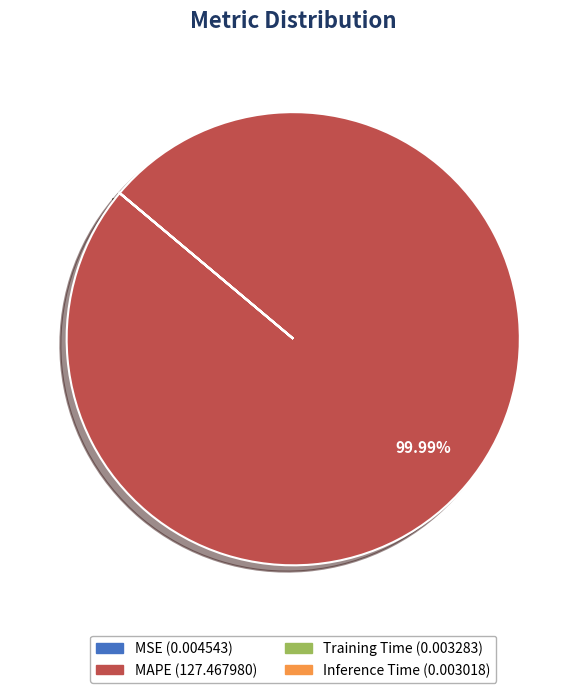

Does MAPE account for over 50% of the chart?

Yes